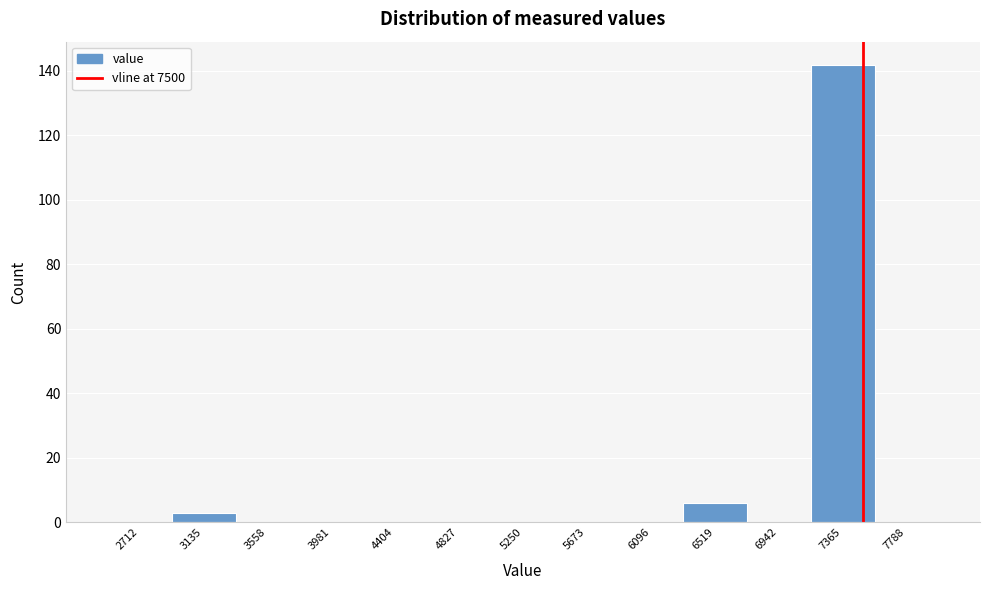

Over which range of the x-axis is the bar tallest?

7150 to 7600